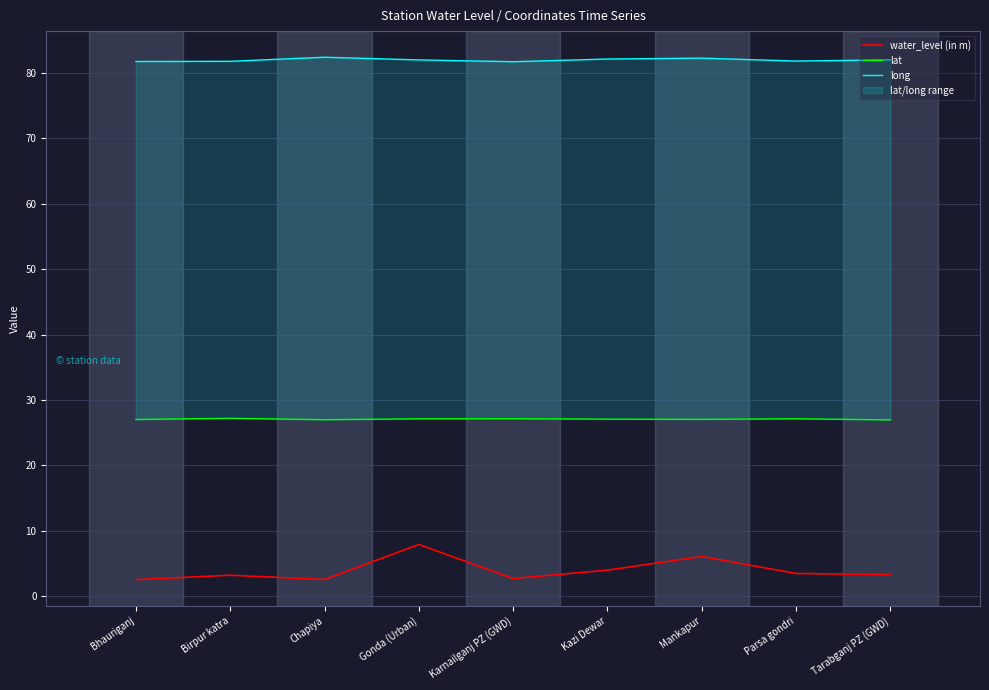

Which series has the largest range (max minus min)?

water_level (in m)